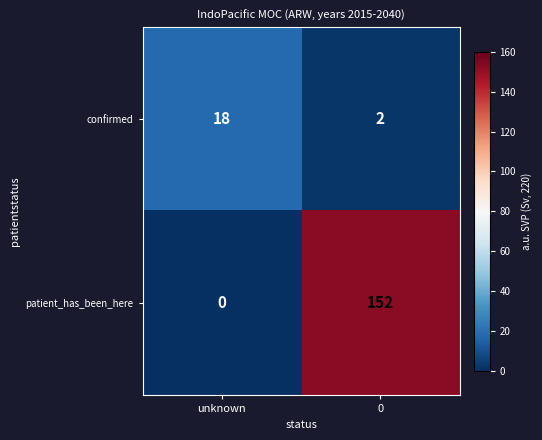

Which series has the largest range (max minus min)?

patient_has_been_here